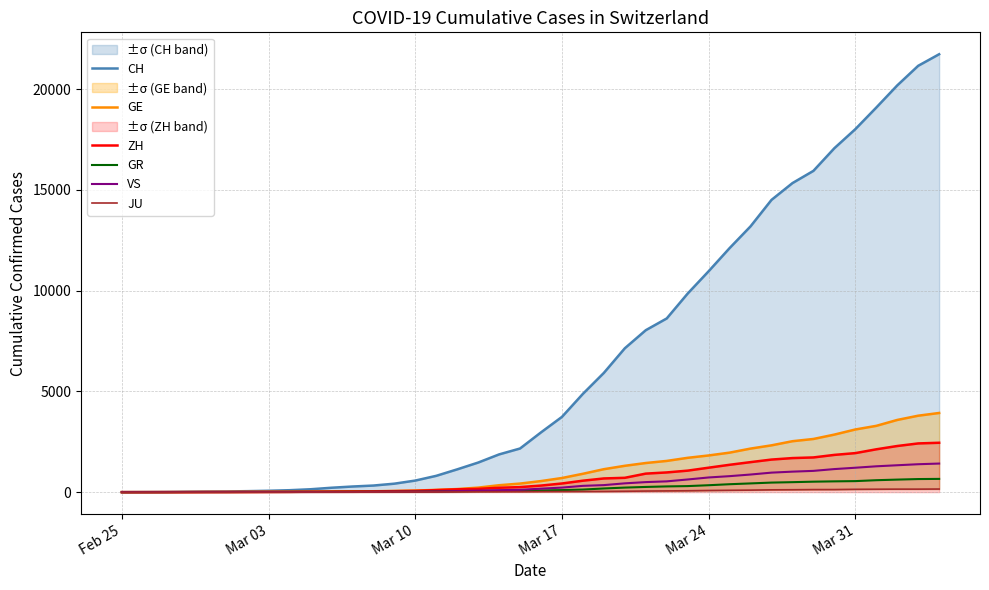

Is the value of CH at 7 greater than the value of ZH at 38?

No